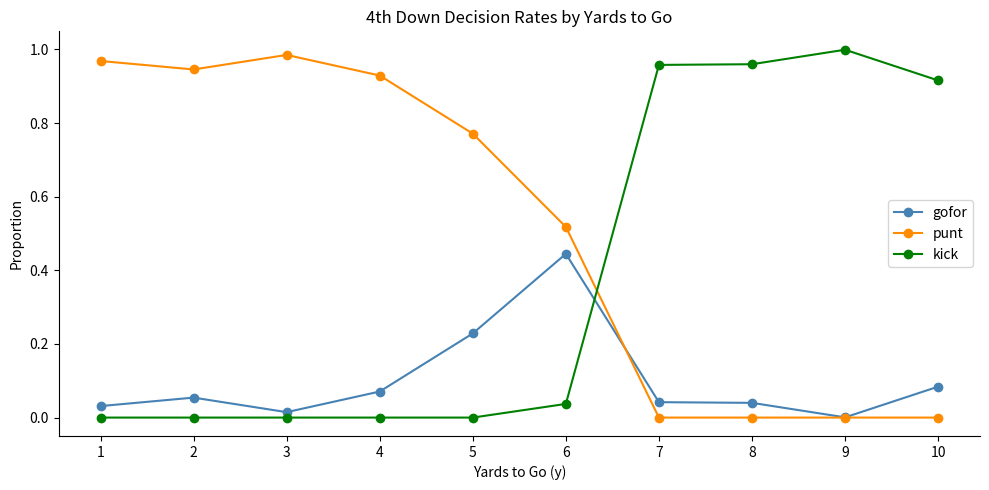

Which category has the highest value in the kick series?

9